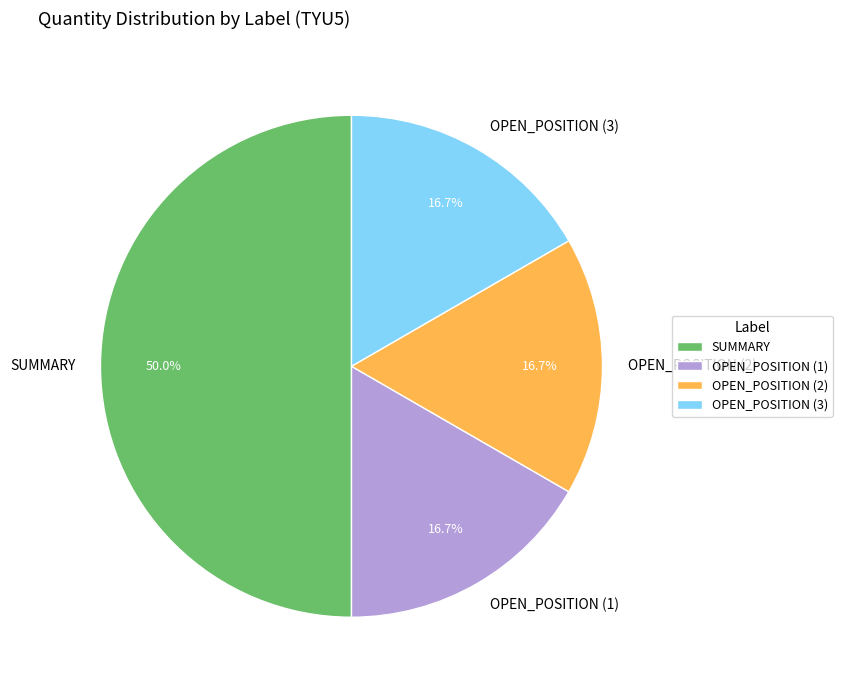

Do SUMMARY and OPEN_POSITION (3) together represent more than half of the pie?

Yes